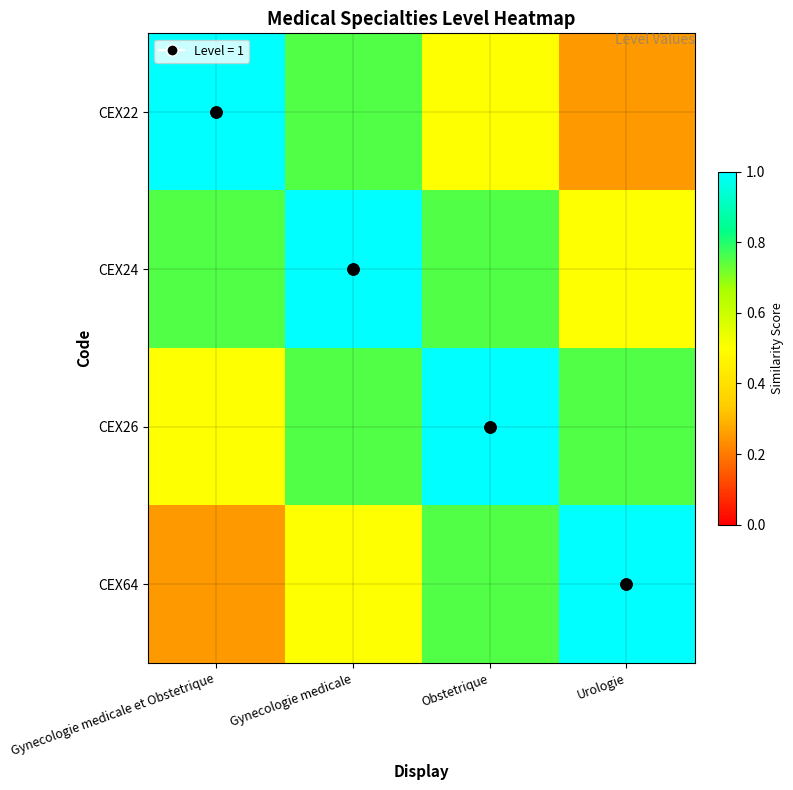

Rank the series by their maximum value, from lowest to highest.

CEX22, CEX24, CEX26, CEX64